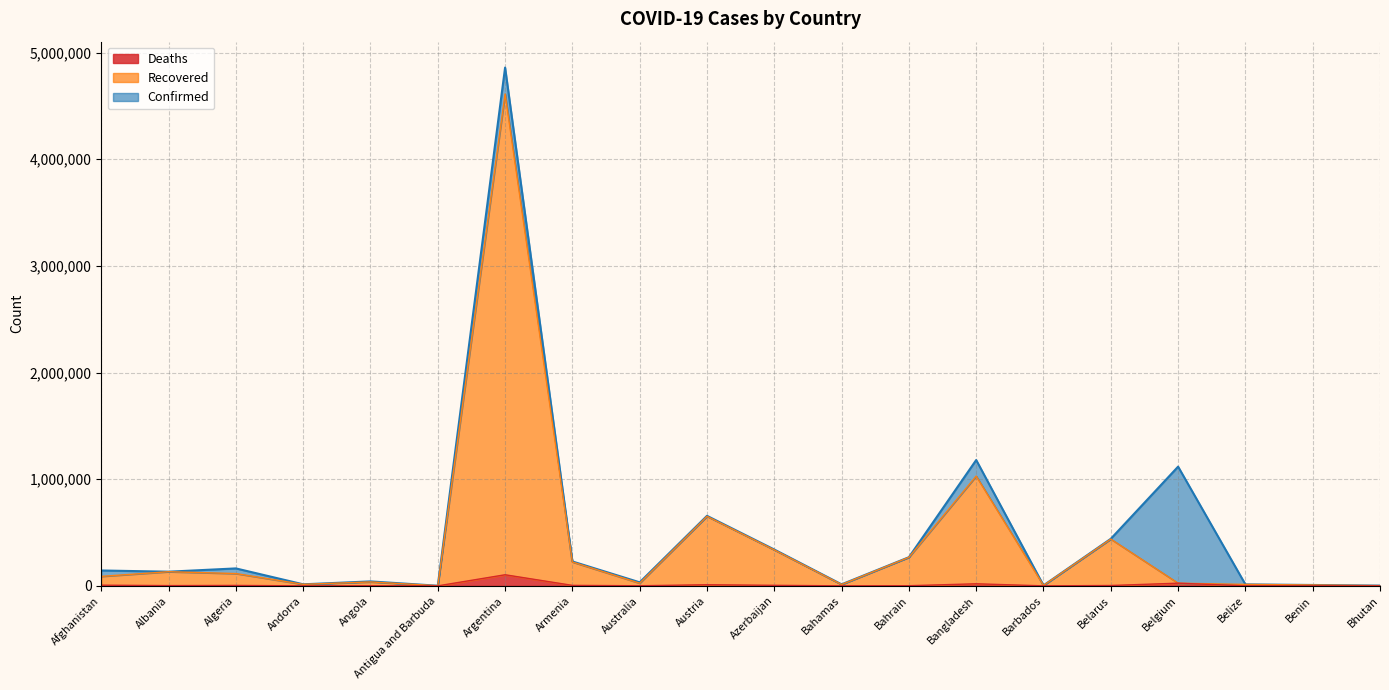

What is the sum of all Recovered values?

8041351